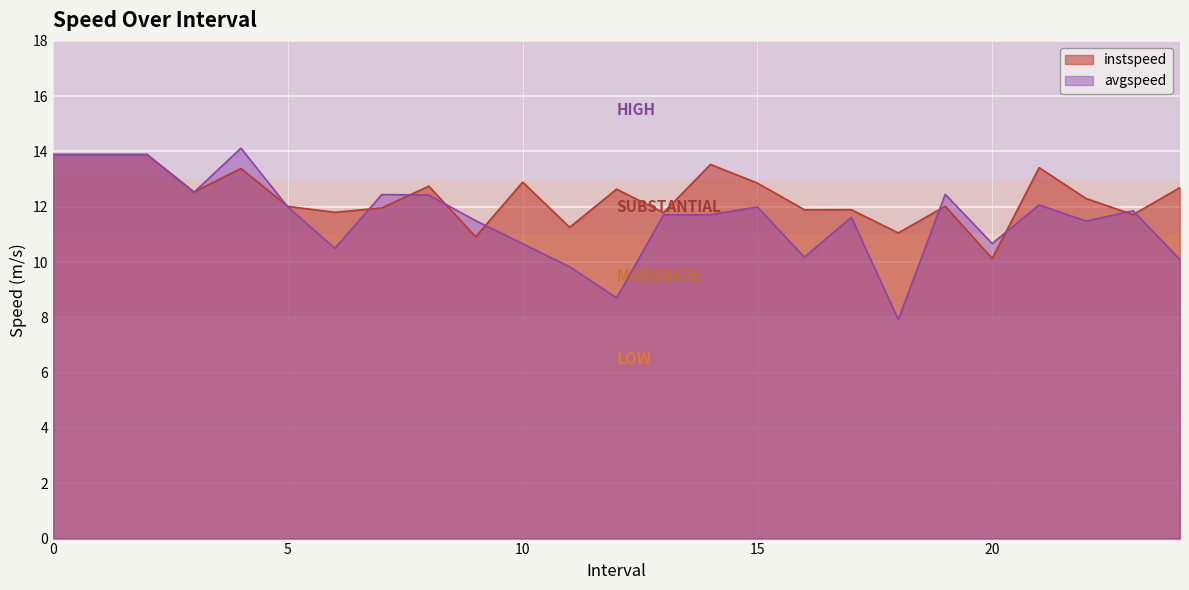

Which has a higher value, 24 or 17?

24